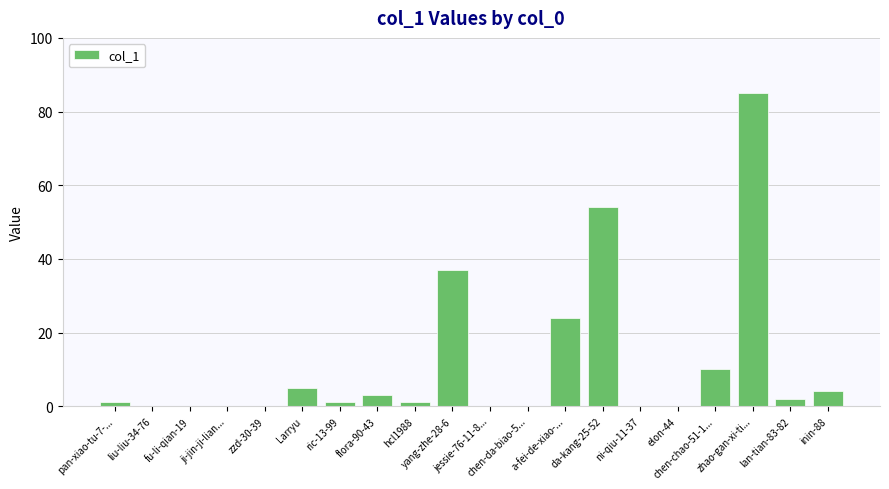

Reading left to right, what are all the values shown in this chart?

1	0	0	0	0	5	1	3	1	37	0	0	24	54	0	0	10	85	2	4